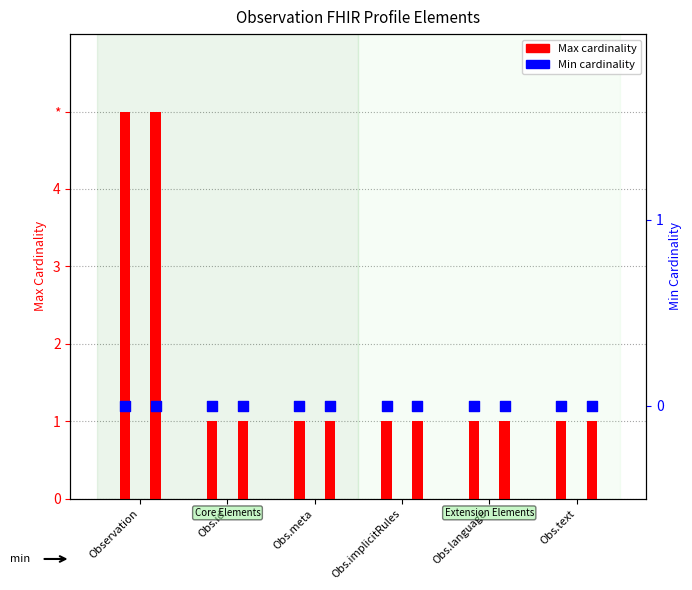

What is the total value across all series at Obs.meta?

2